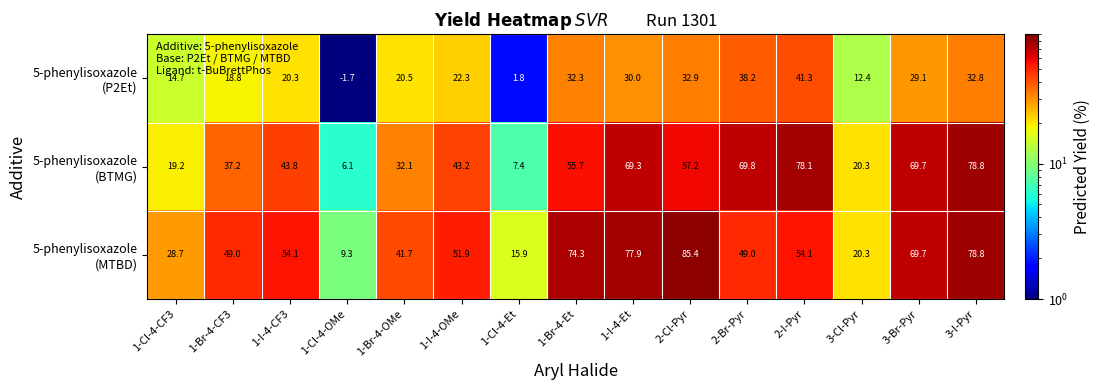

What is the minimum value shown in the chart?

-1.7